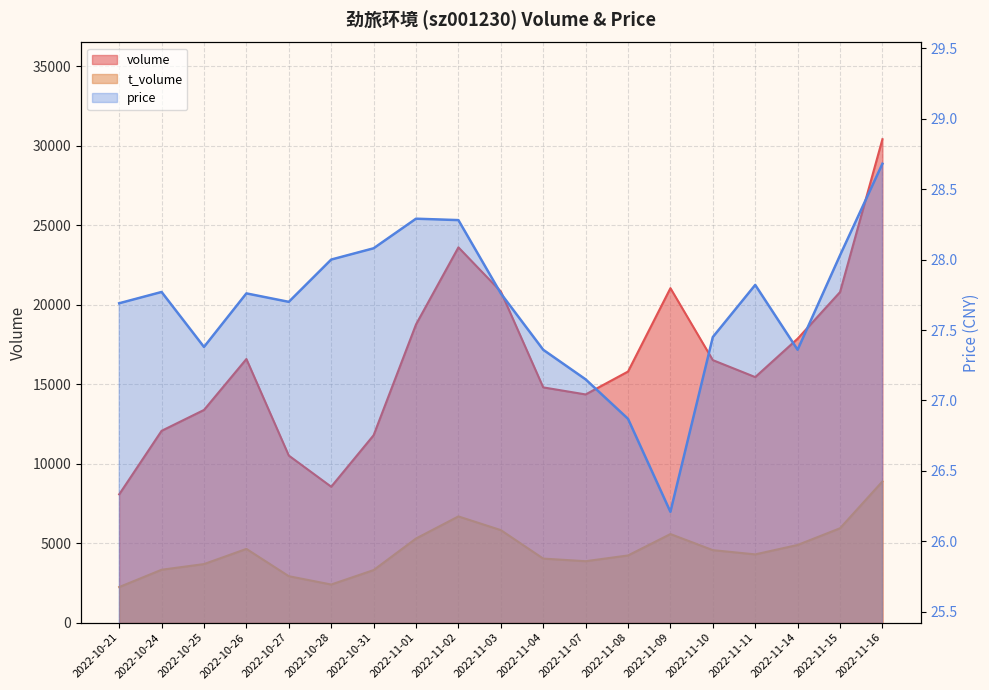

At which category does the chart reach its peak across all series?

2022-11-16